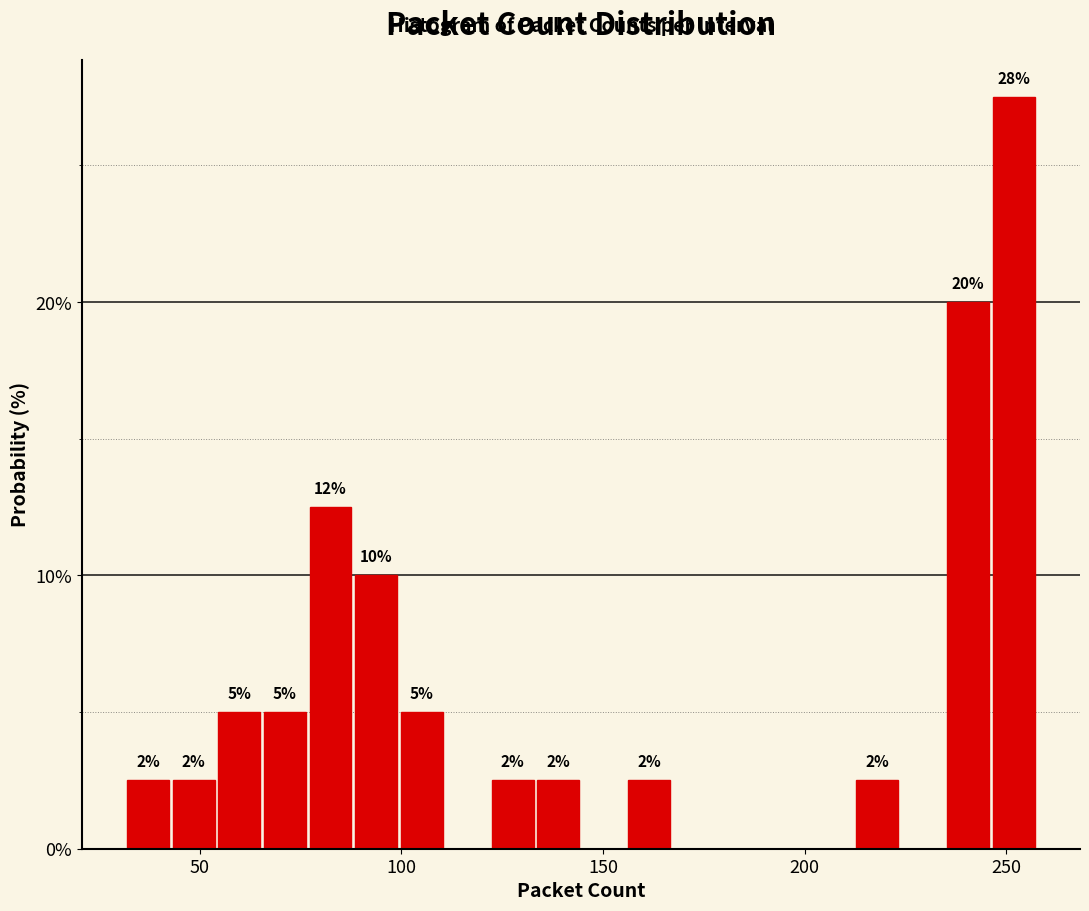

Read against the x-axis, roughly where is the centre of the tallest bar?

250